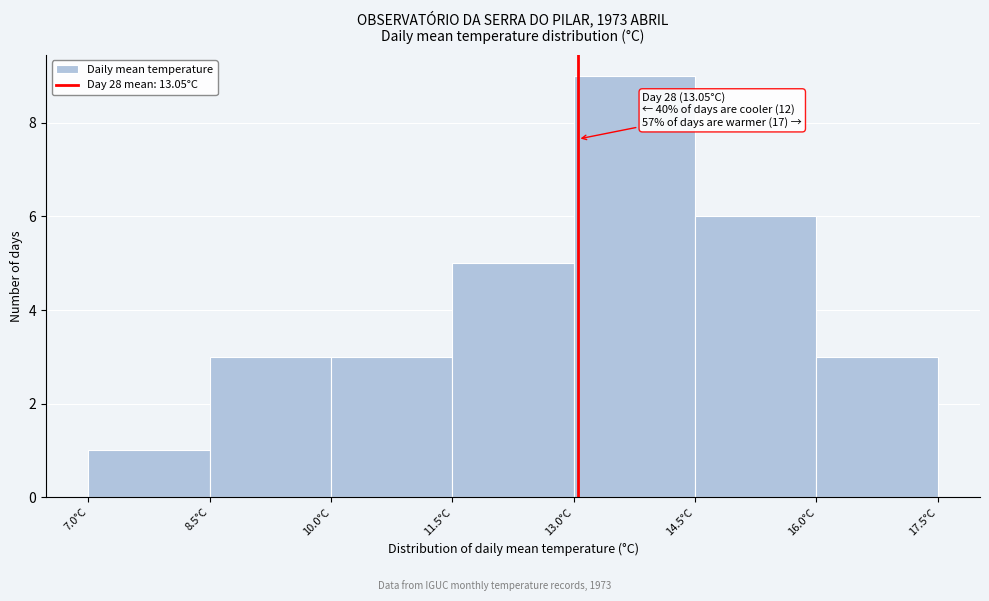

Which range on the x-axis has the tallest bar?

13.0 to 14.5